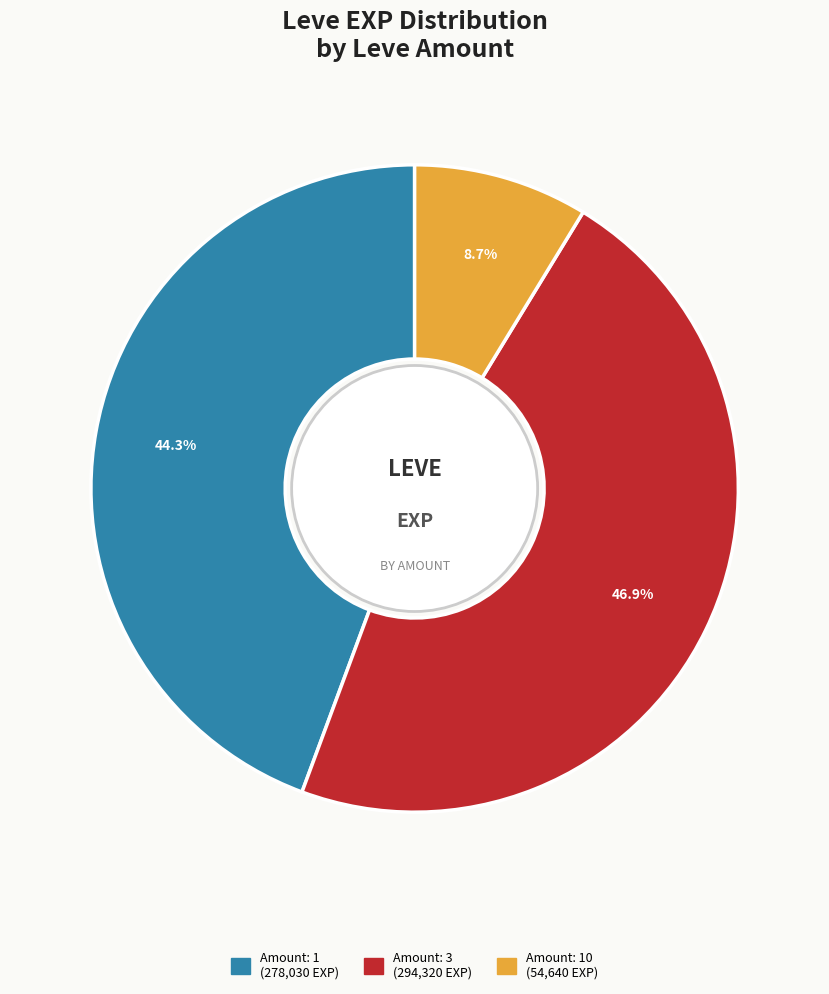

Does any single category account for the majority?

No